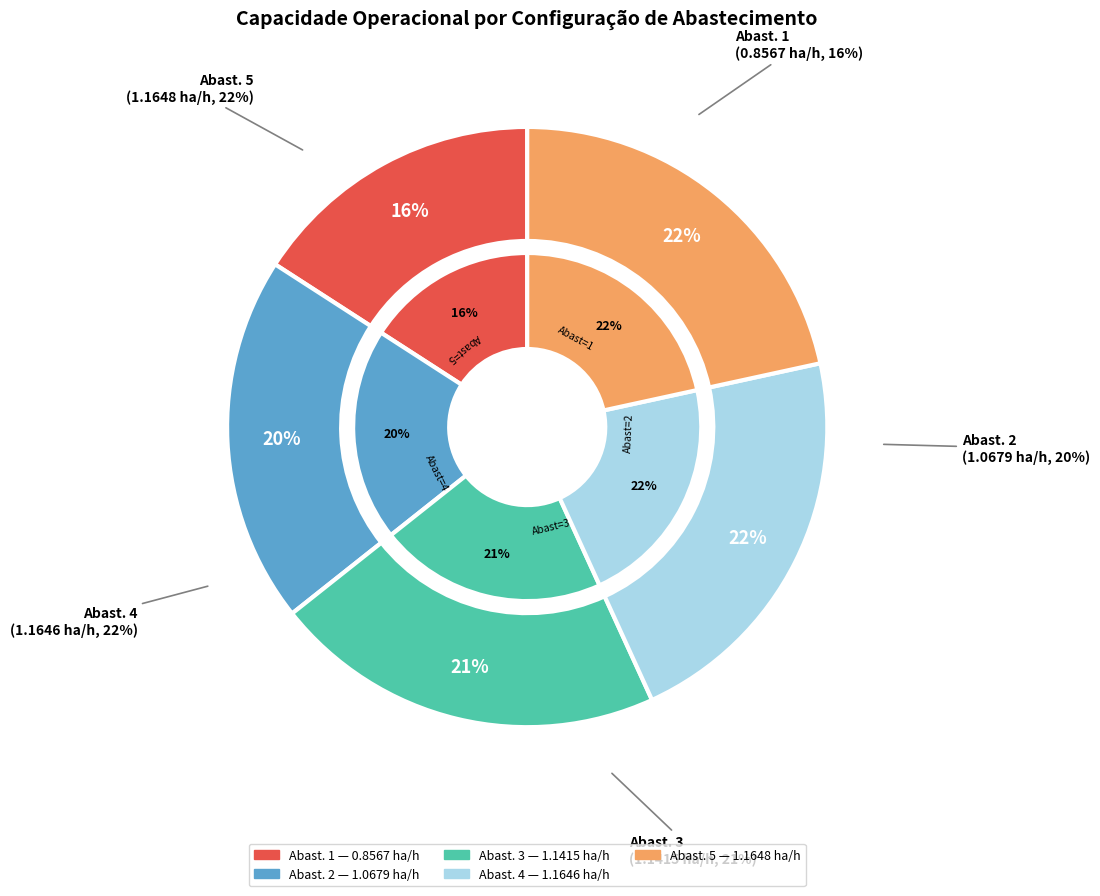

What is the largest slice in the pie chart?

4